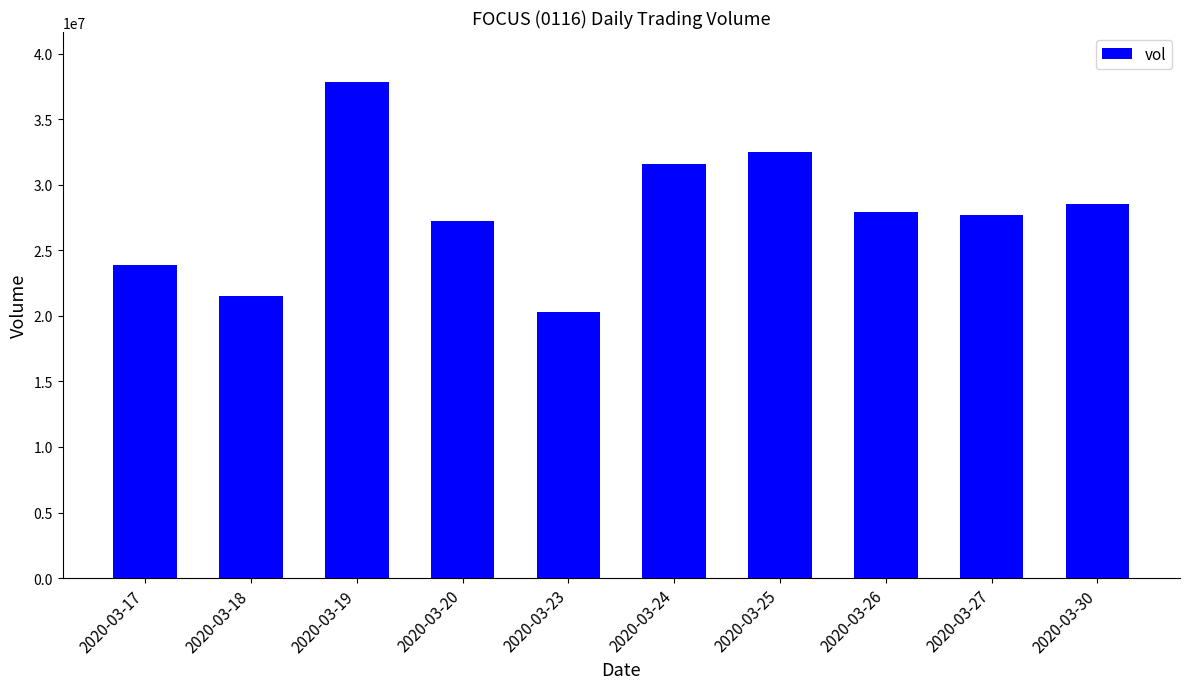

Reading left to right, list all the values displayed in this chart.

2020-03-17=23903100	2020-03-18=21530600	2020-03-19=37858800	2020-03-20=27234700	2020-03-23=20316300	2020-03-24=31608100	2020-03-25=32510000	2020-03-26=27936000	2020-03-27=27695300	2020-03-30=28552300